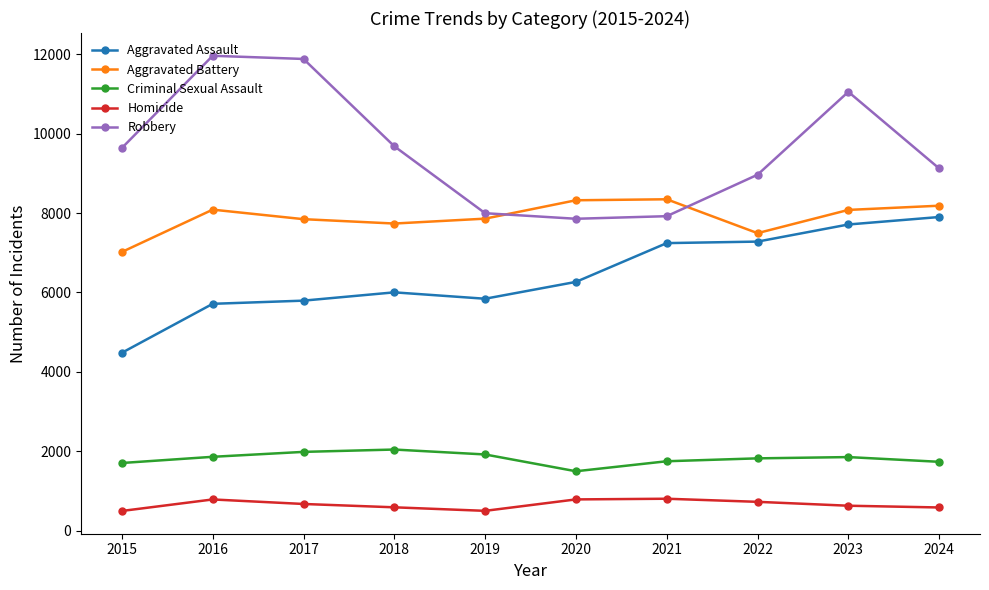

What is the average value of the Criminal Sexual Assault series?

1816